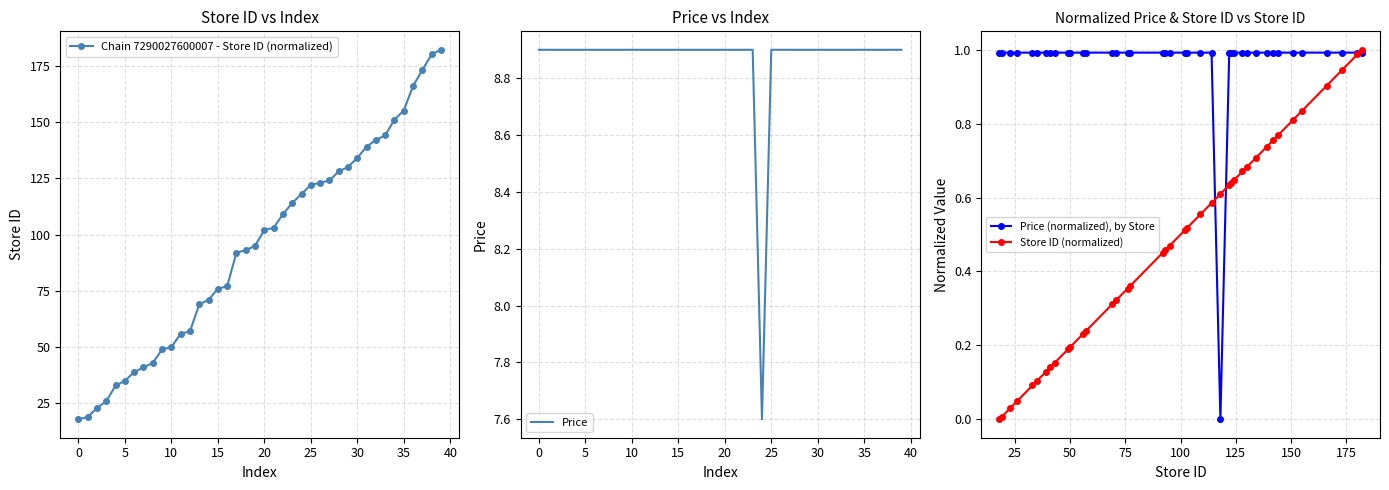

What is the sum of all Price values?

354.7